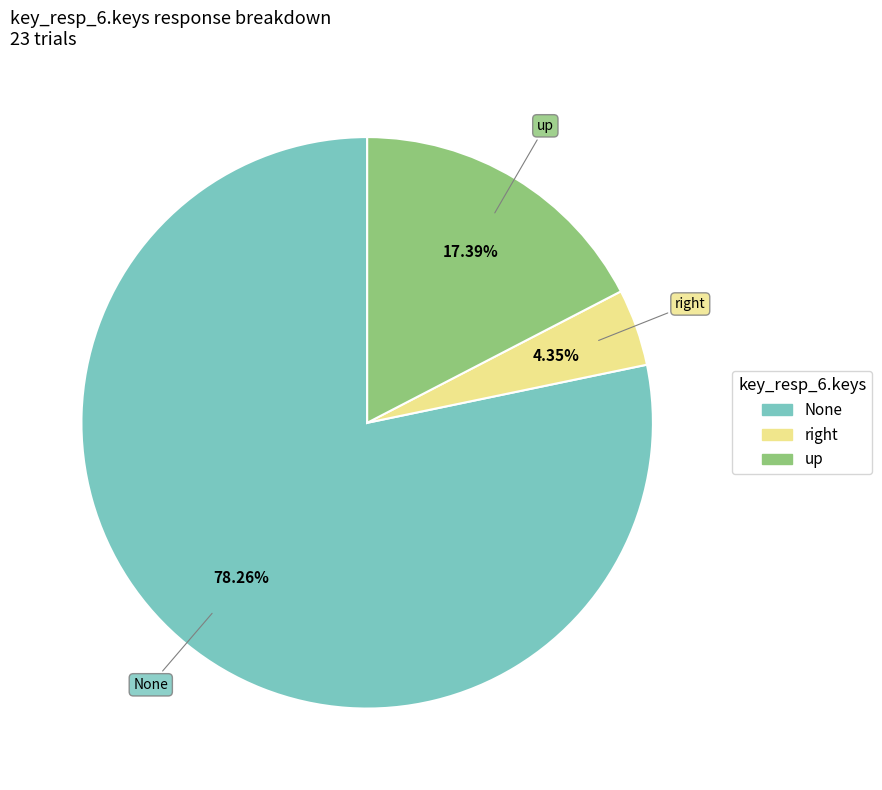

Is there a majority slice in this chart?

Yes